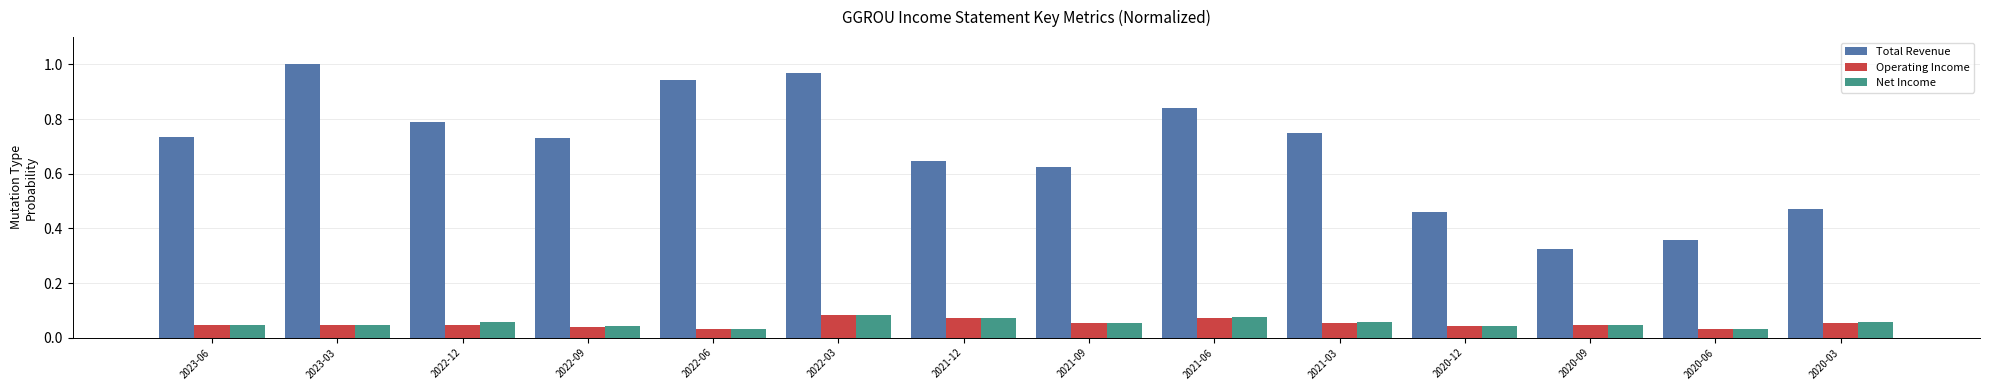

Which series changed the most between 2023-03 and 2022-12?

Total Revenue